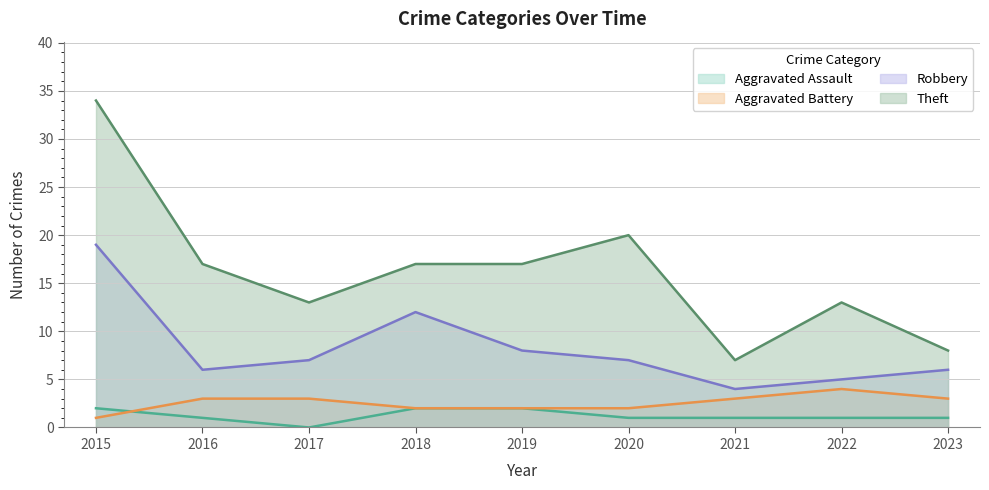

What is the difference between the second highest and second lowest values in the Robbery series?

7